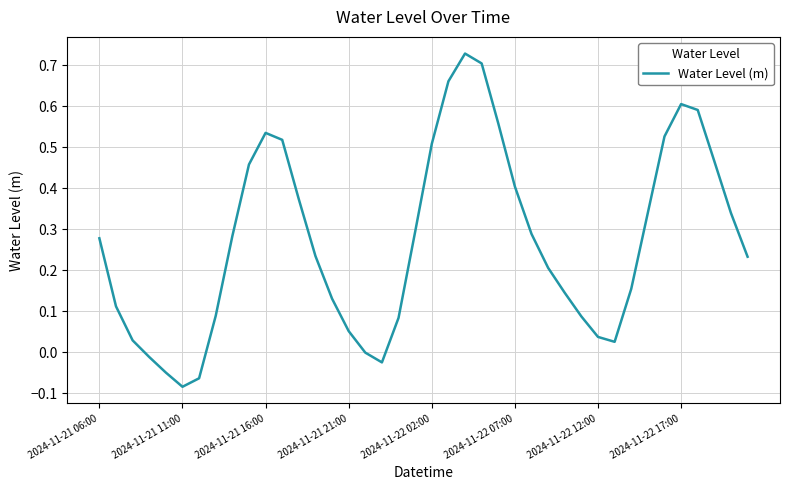

What is the difference between the maximum and minimum values?

0.8